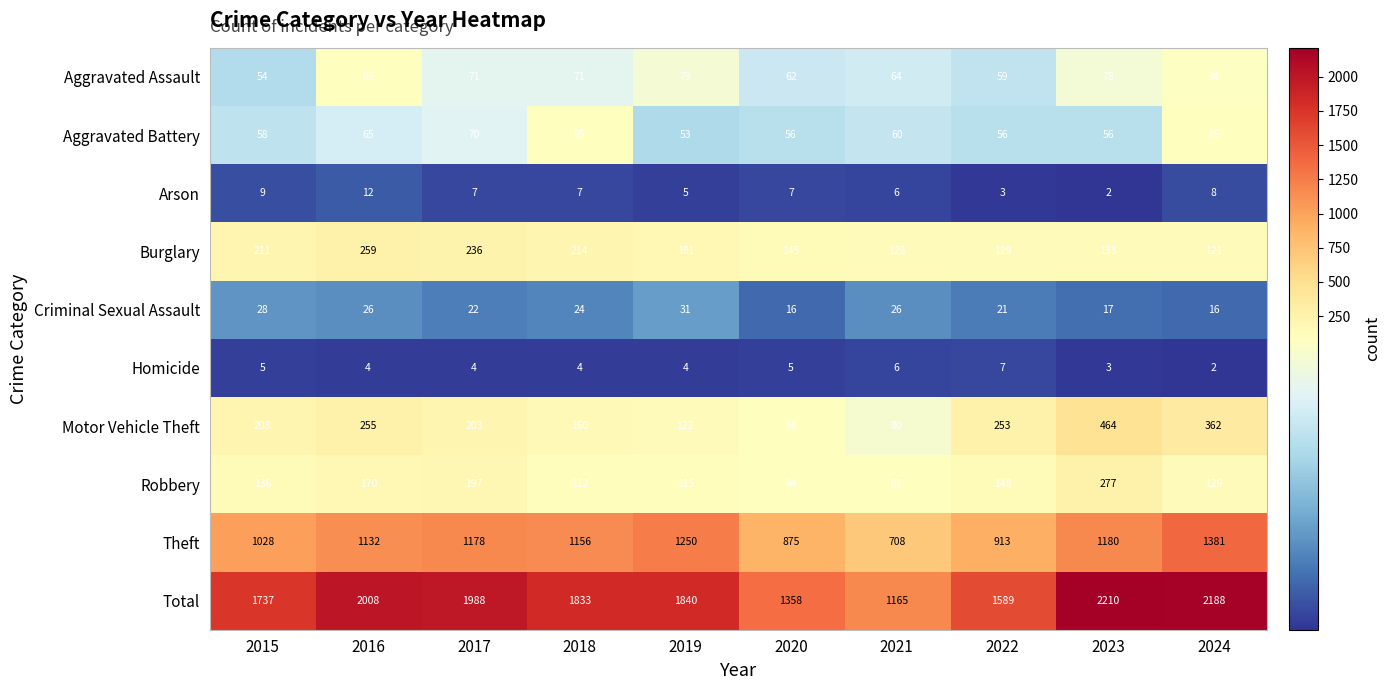

What is the difference between the second highest and second lowest values in the Arson series?

6